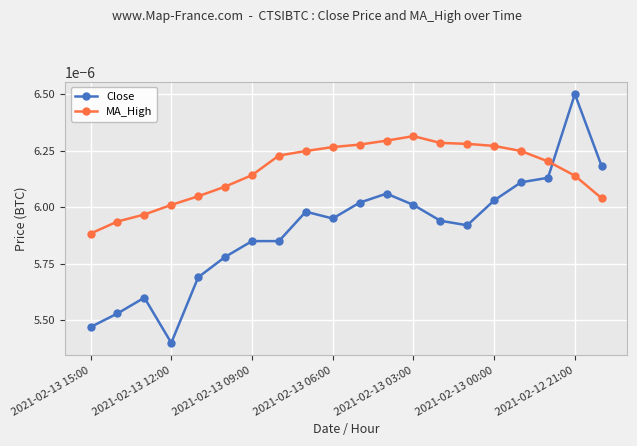

Which series has the widest spread of values?

Close